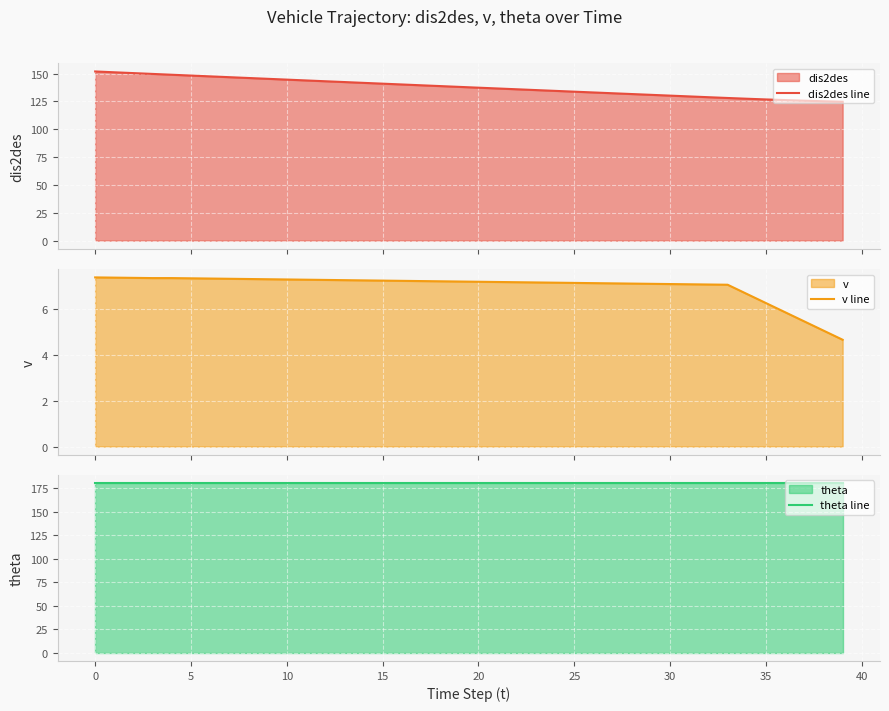

How many values in the dis2des line series exceed 138?

20